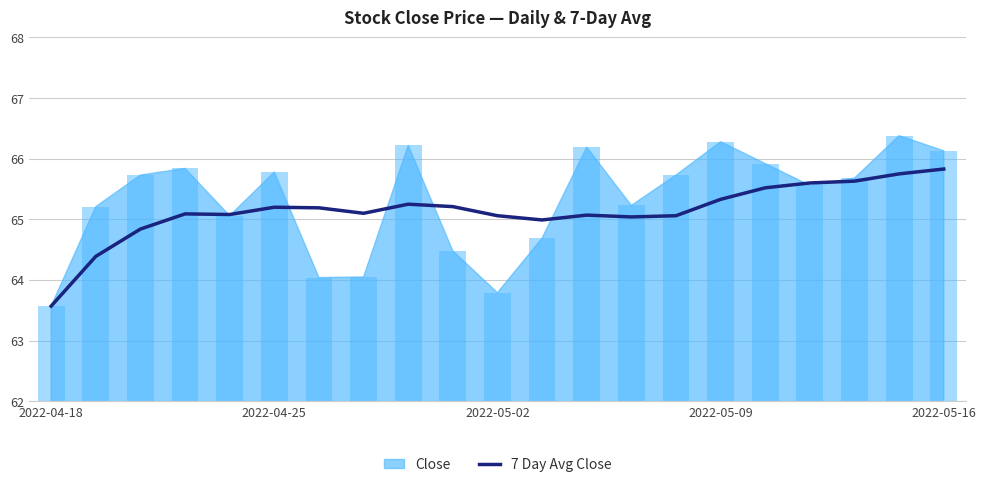

At which label does 7 Day Avg Close reach its minimum?

2022-04-18